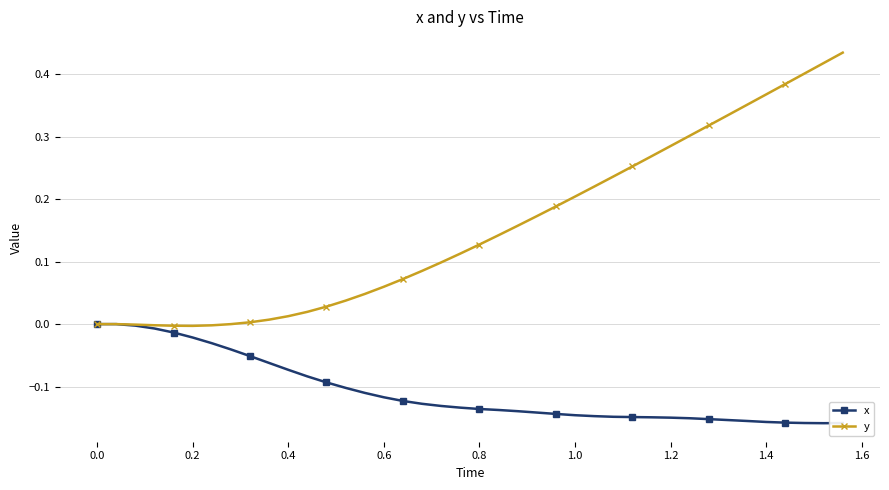

List the series in order of their peak value, lowest first.

x, y